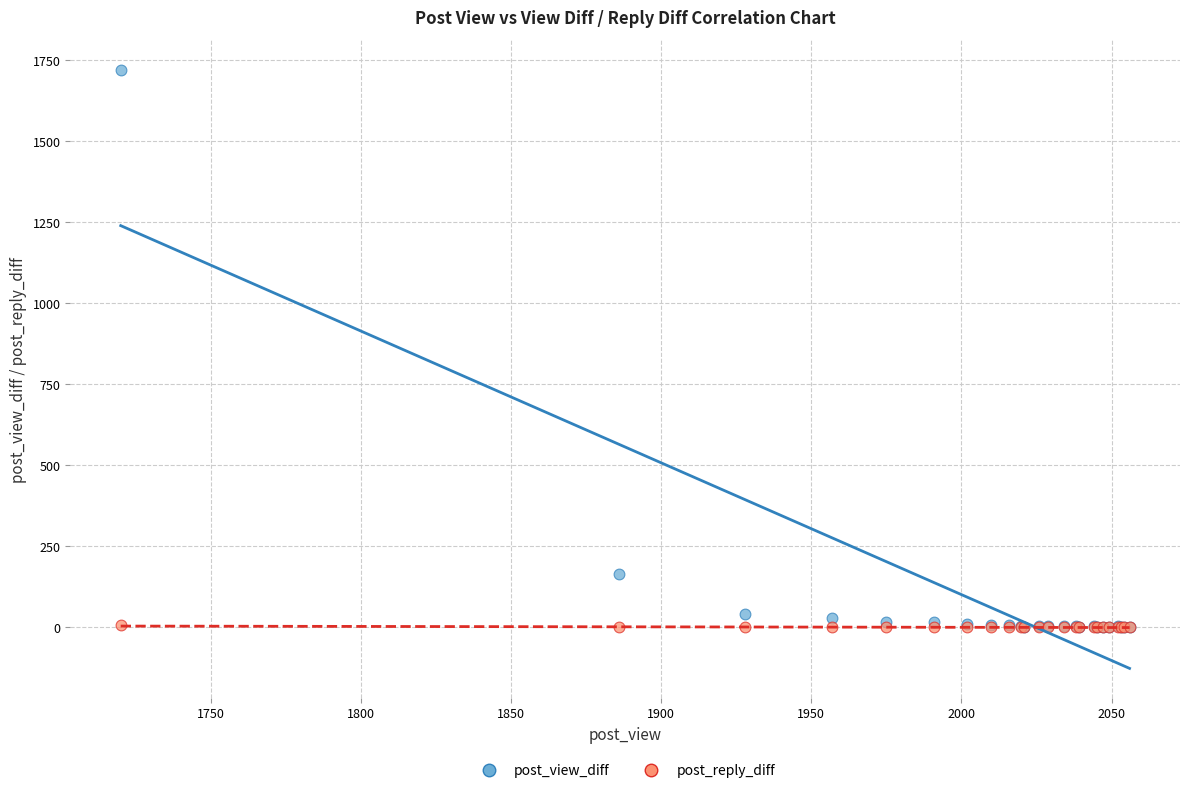

In the post_view_diff series, what Y value is closest to 860?

166